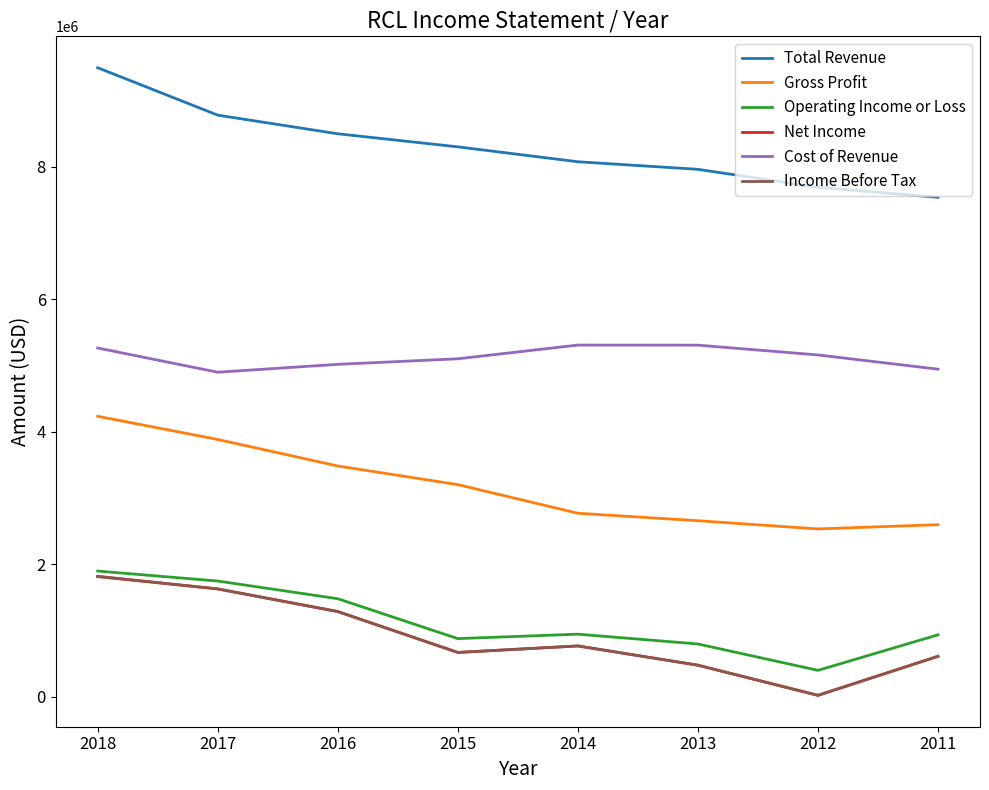

What is the smallest value displayed?

18300